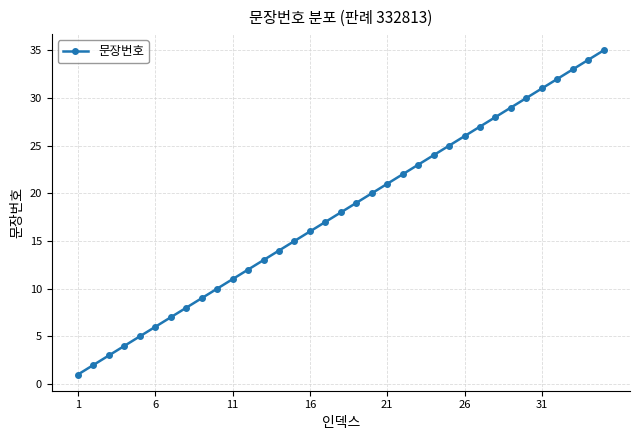

What is the maximum value shown in the chart?

35